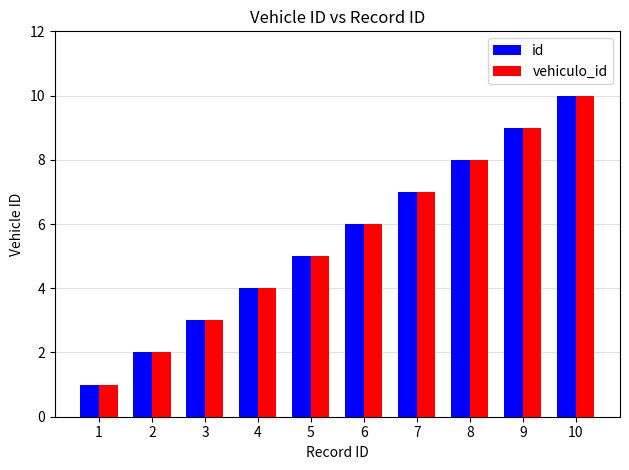

What is the difference between the maximum and minimum values in the vehiculo_id series?

9